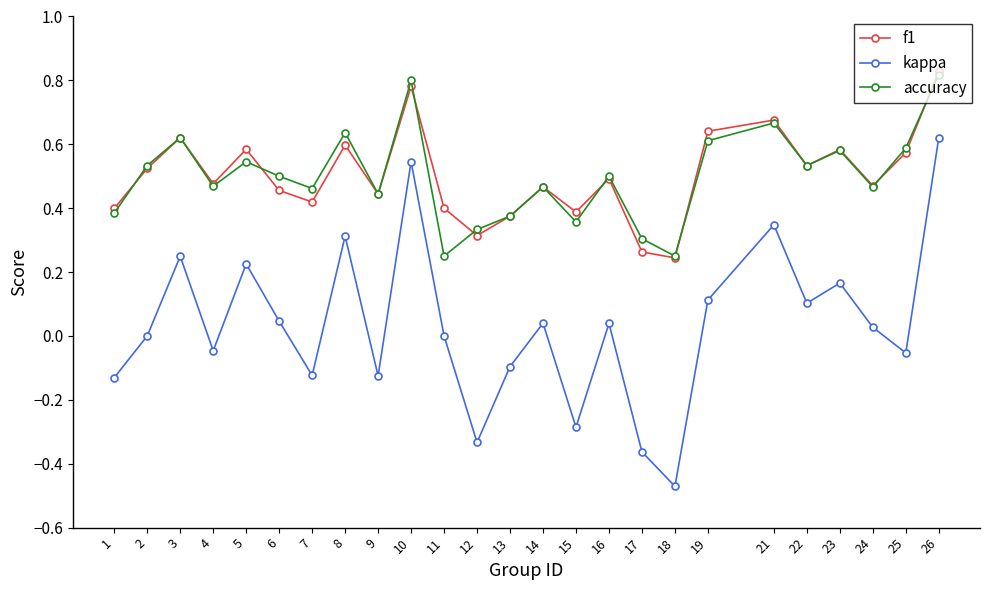

At how many categories does at least one series exceed 0?

25